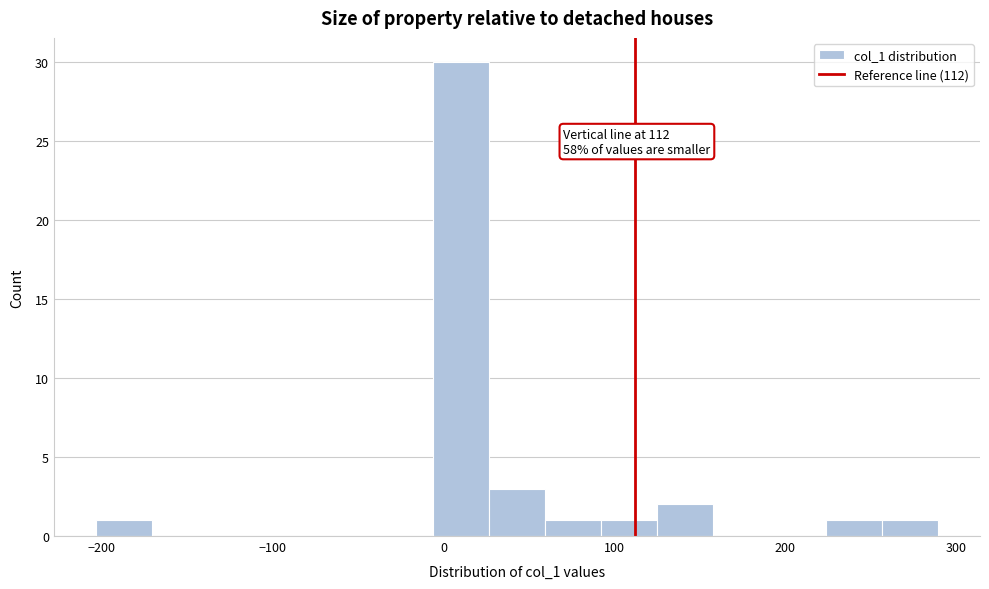

Around what value on the x-axis is the tallest bar? Give the approximate position of its centre, as read against the axis.

10